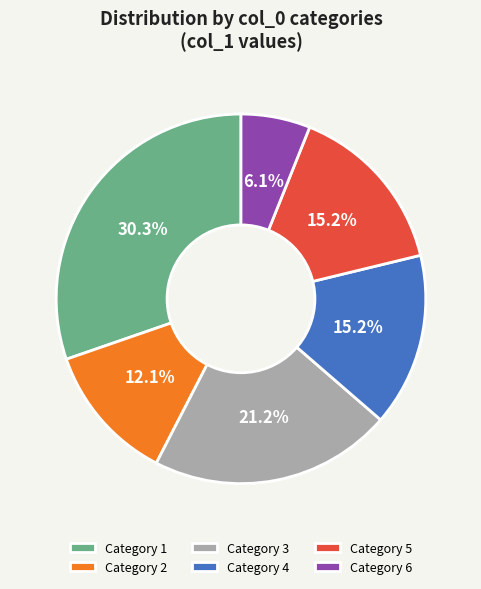

What is the smallest slice in the pie chart?

Category 6